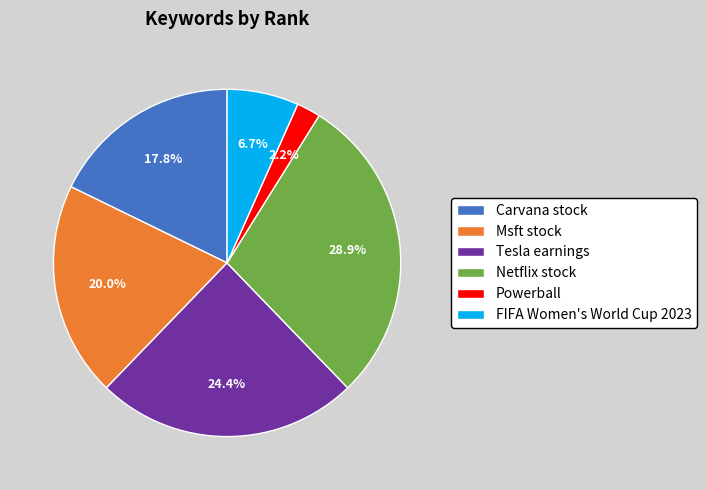

Approximately how many times larger is the value at Msft stock compared to Tesla earnings?

0.8